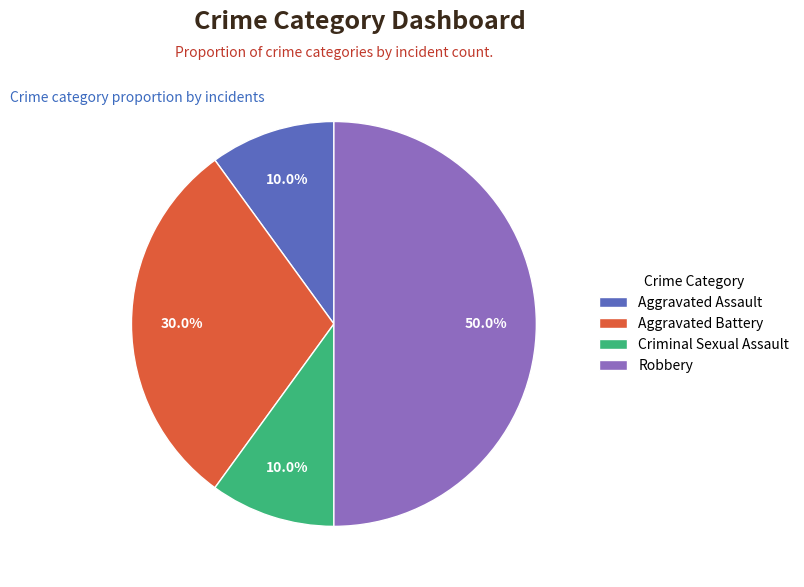

Is Aggravated Assault the majority of the pie?

No